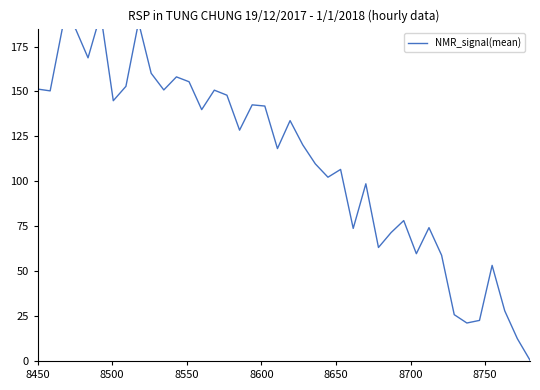

Count the number of values greater than 128.

20